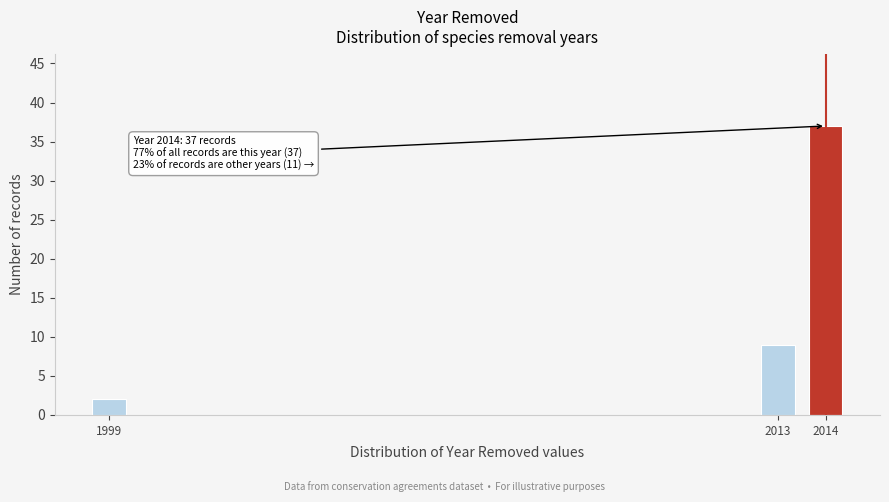

Reading left to right, list all the values displayed in this chart.

1999=2	2013=9	2014=37